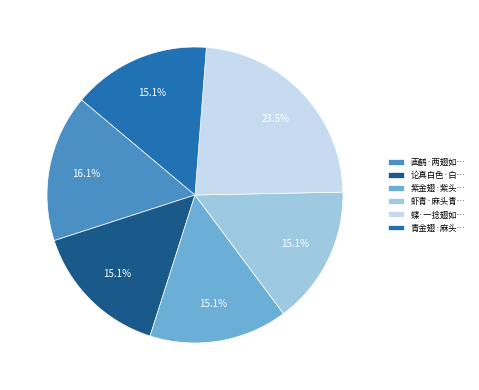

To the nearest percent, what is the difference between the largest and smallest slice percentages?

8%